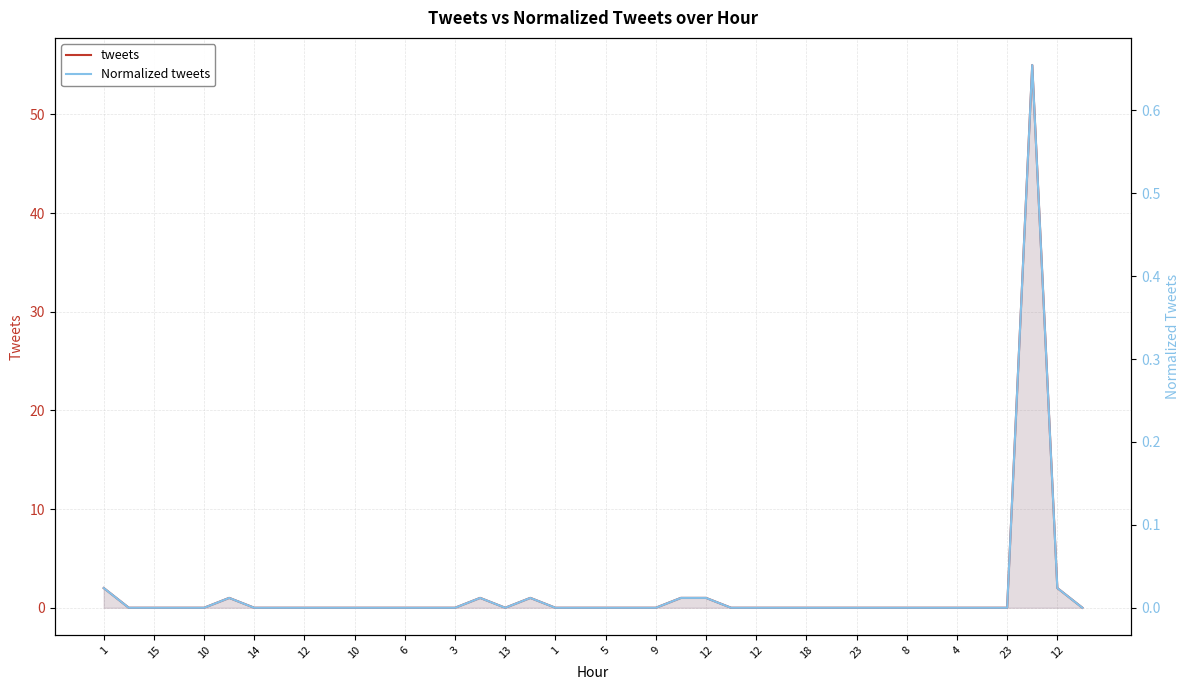

What is the sum of all Normalized tweets values?

0.8